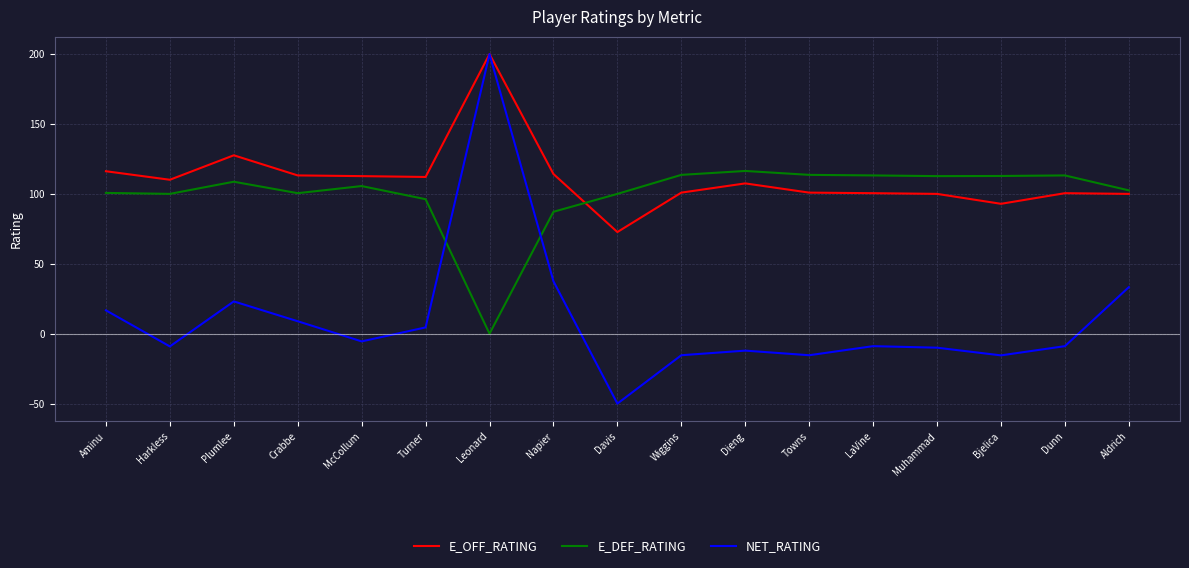

Which series has the widest spread of values?

NET_RATING